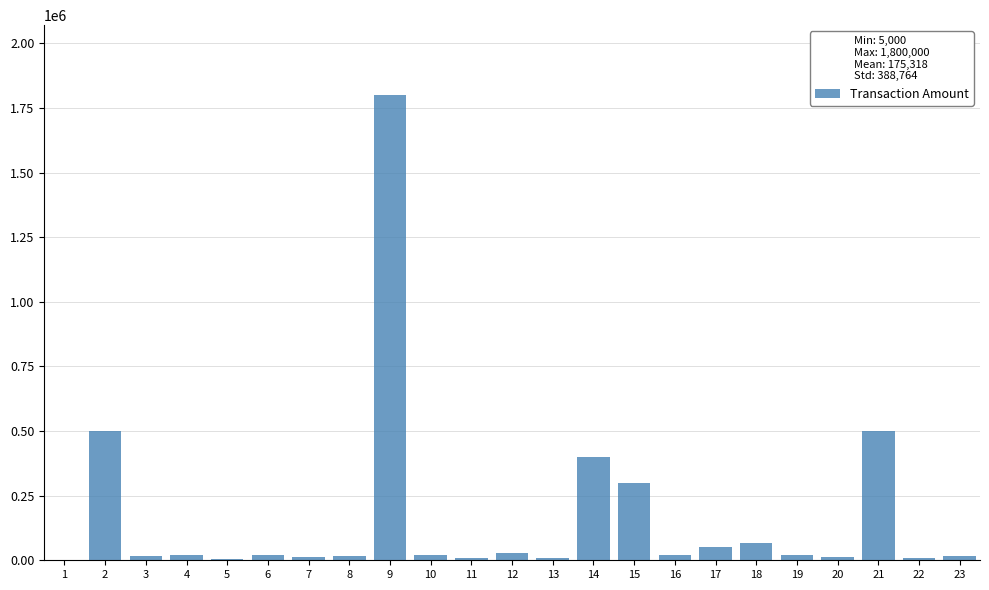

What is the sum of all values?

3857000